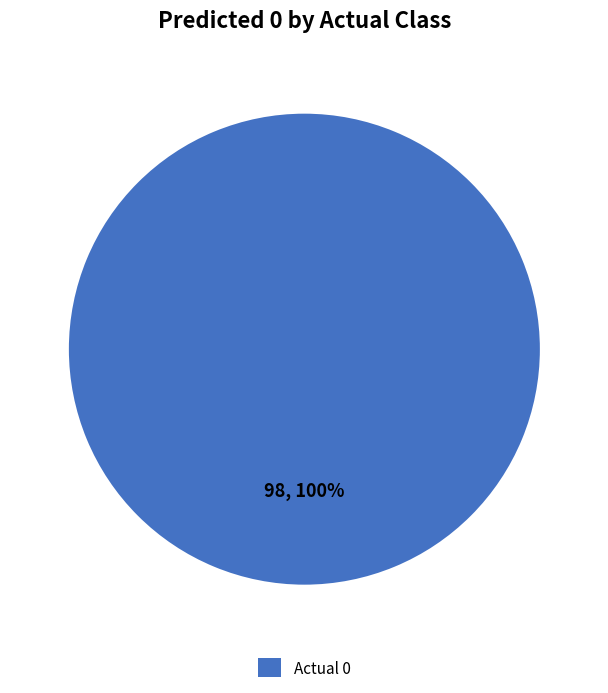

True or false: Actual 0 accounts for 100% of the total.

True